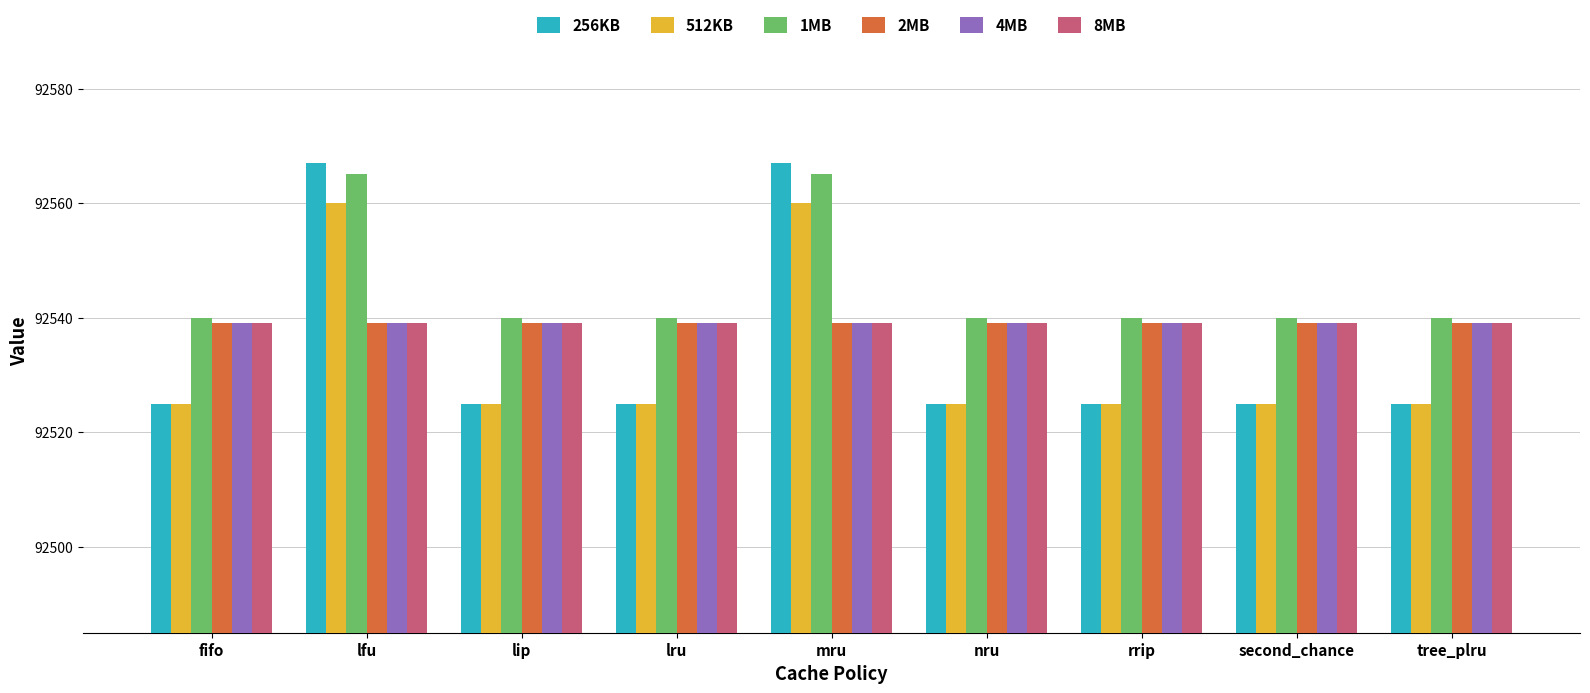

How many series are shown in this chart?

6